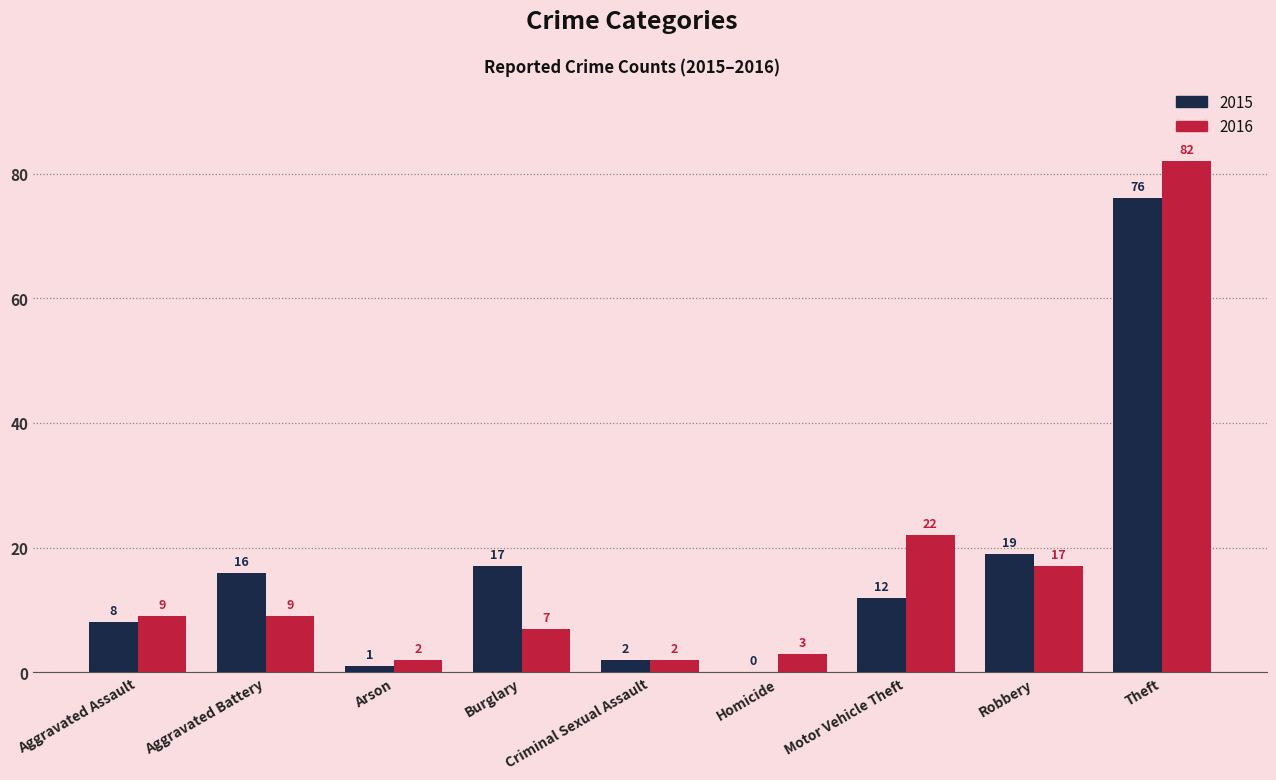

What is the sum of all 2016 values?

153